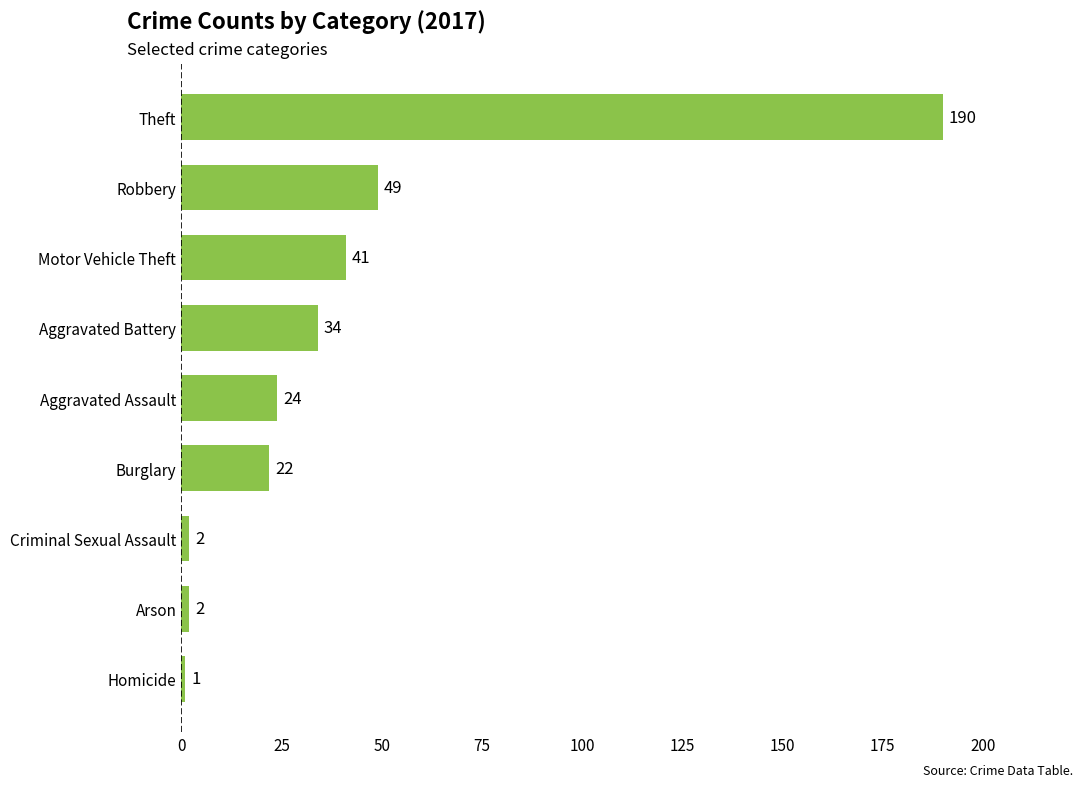

Are the bars horizontal?

Yes